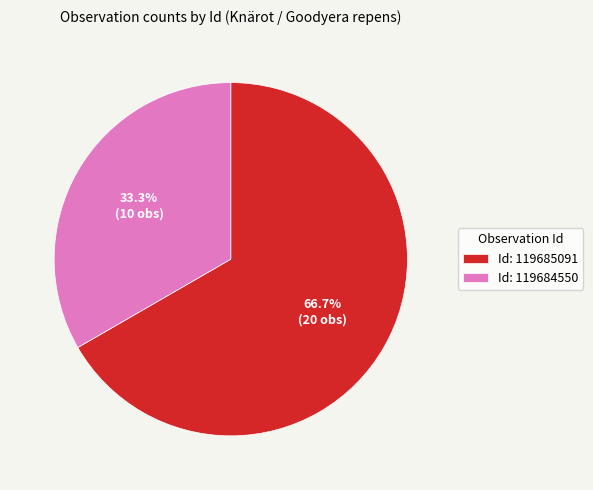

Rank the categories by value from lowest to highest.

Id: 119684550, Id: 119685091